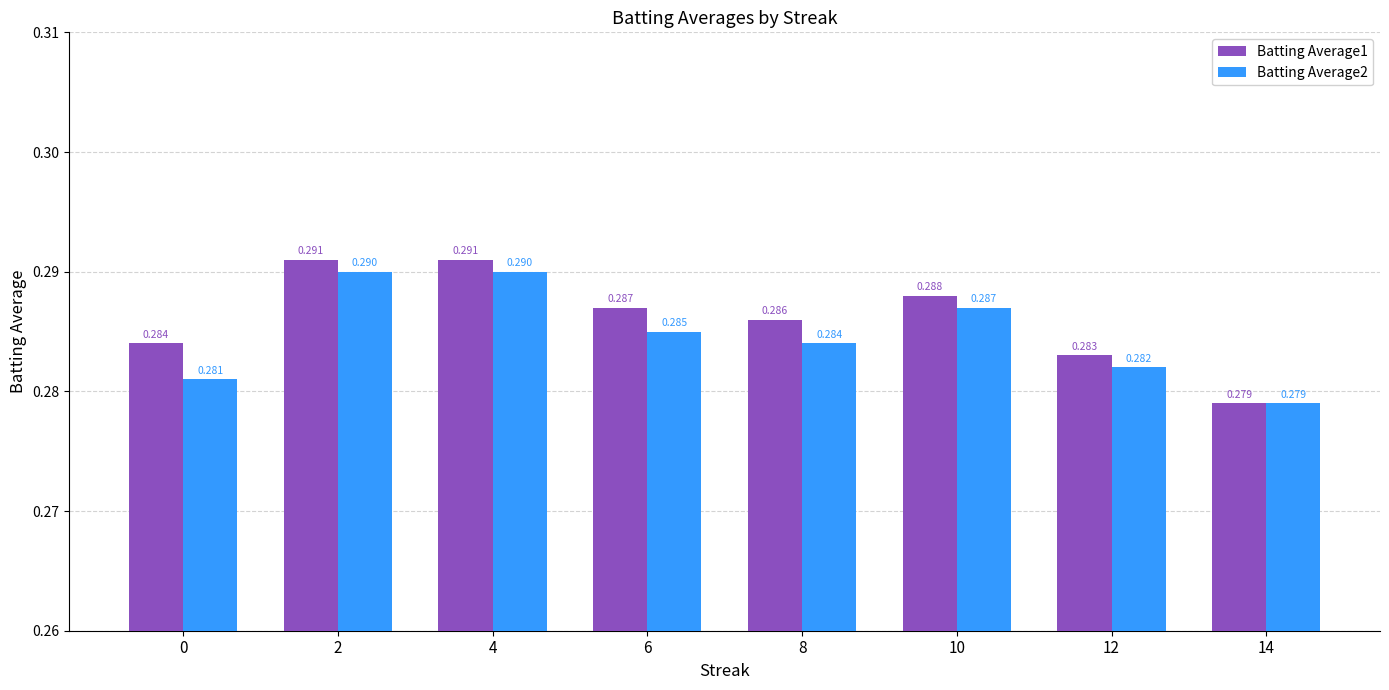

Between 10 and 2, which is larger?

2